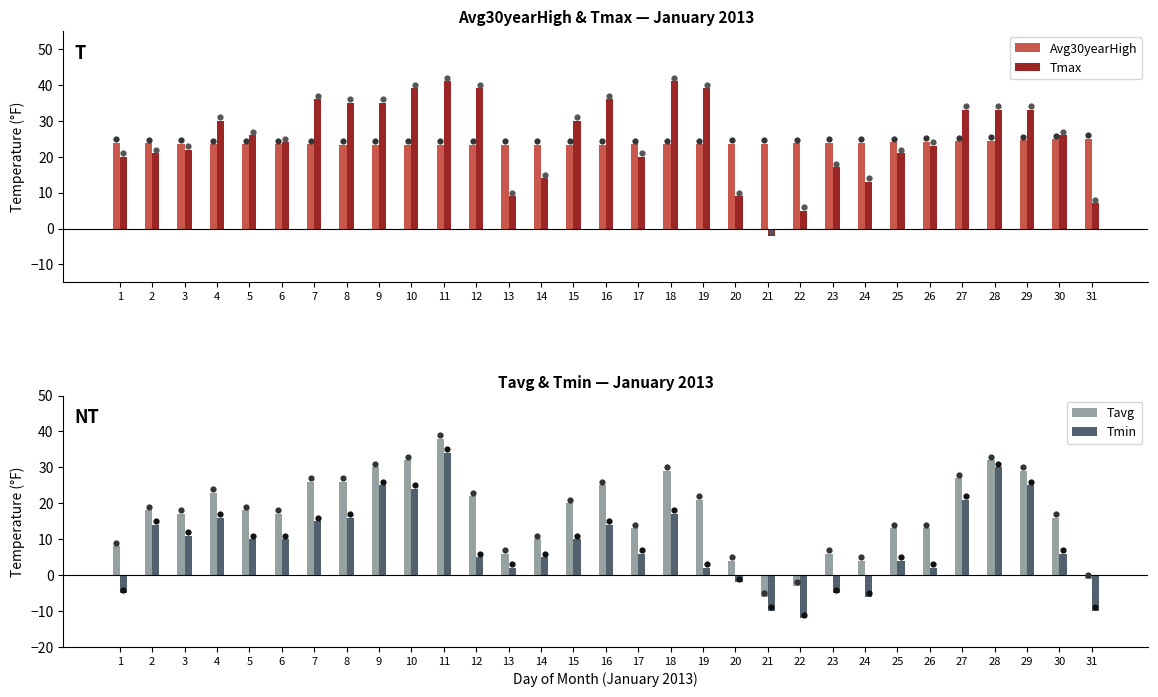

At how many categories does at least one series exceed -8?

31